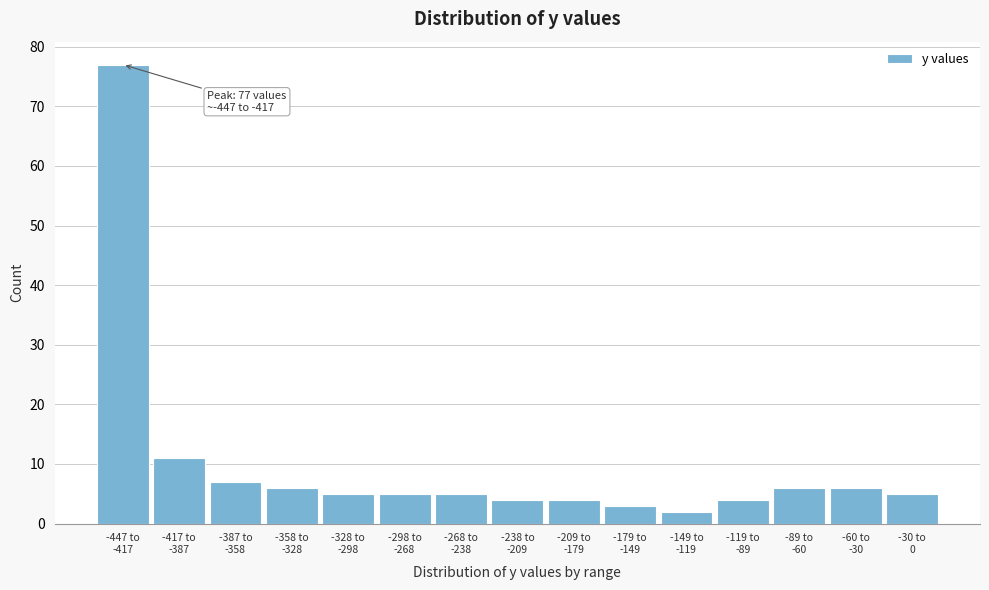

Reading right to left, transcribe all the data shown in this chart.

5	6	6	4	2	3	4	4	5	5	5	6	7	11	77